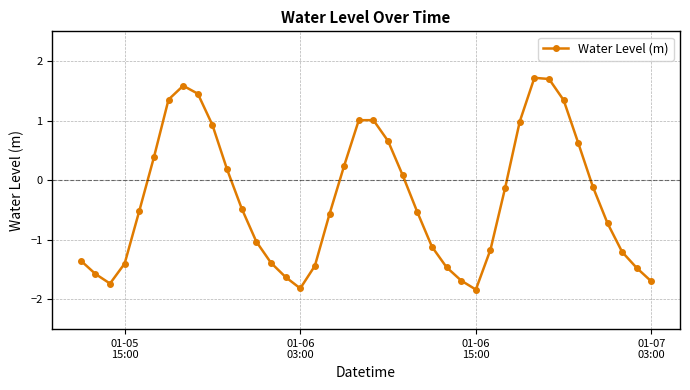

True or false: there are more than 1 points higher than both neighbors.

True